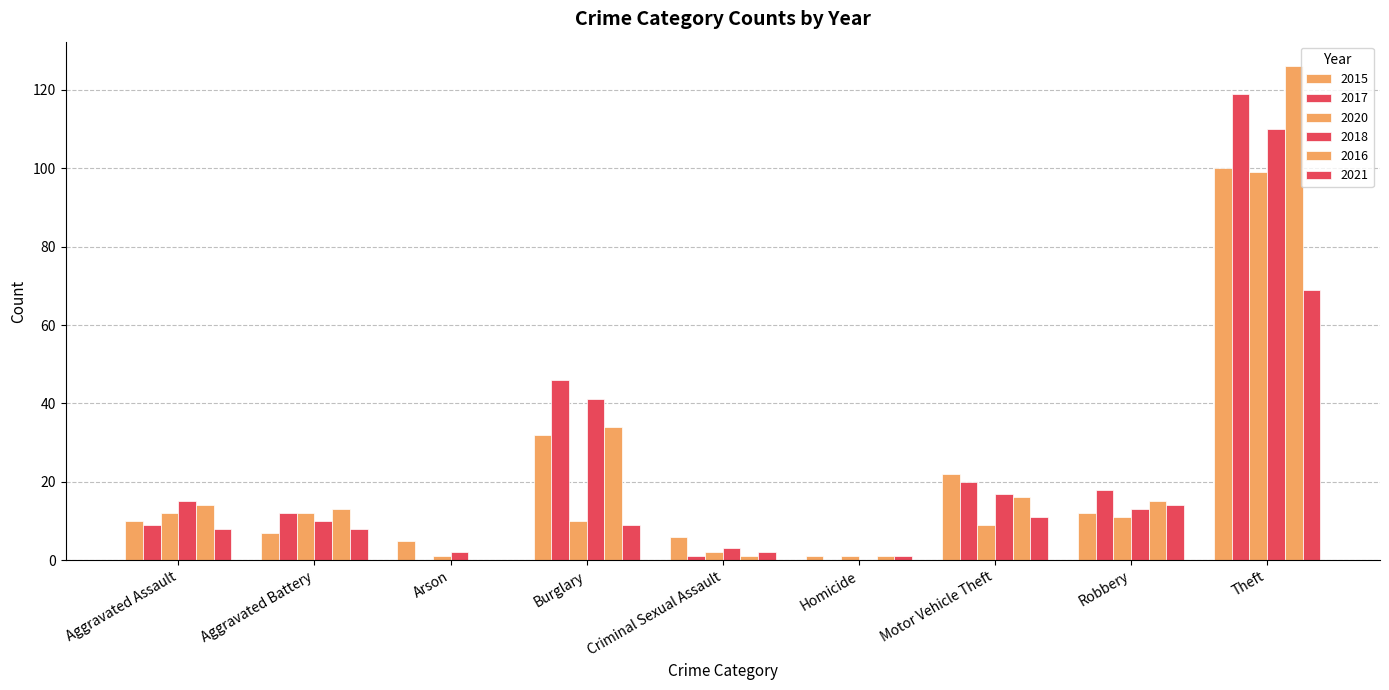

What is the value of the 2021 bar at the 4th from the left?

9